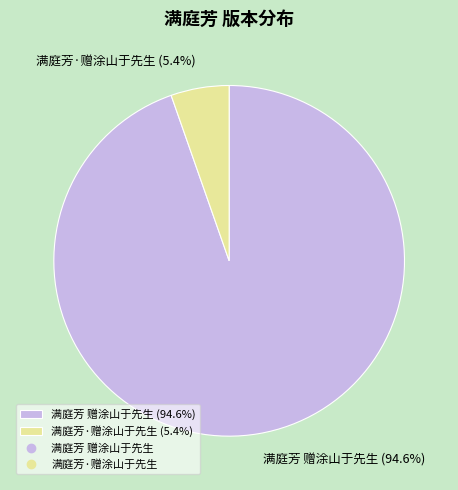

How many slices are in this pie chart?

2